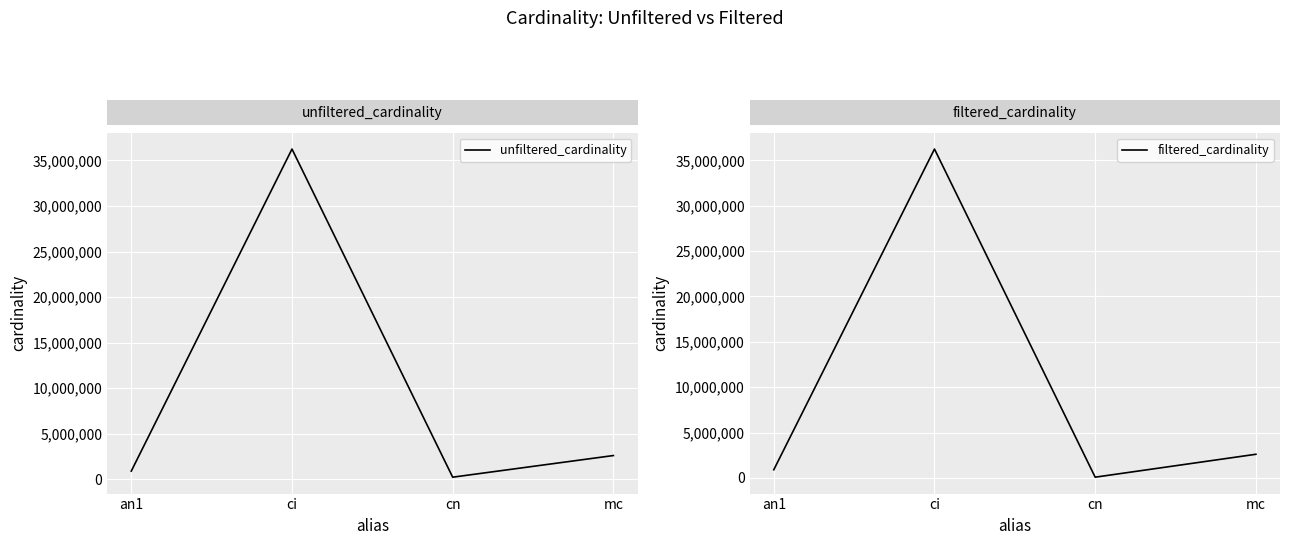

How many values in the filtered_cardinality series are below 2609129?

2